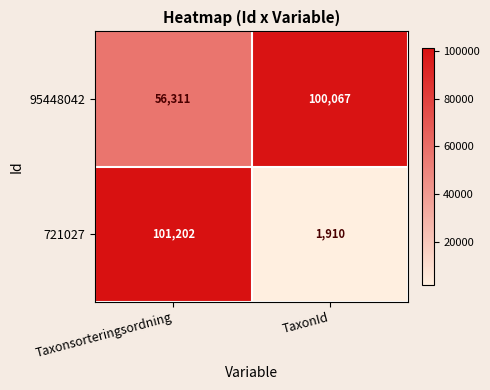

Read the 721027 value at Taxonsorteringsordning, to the nearest 10.

101200